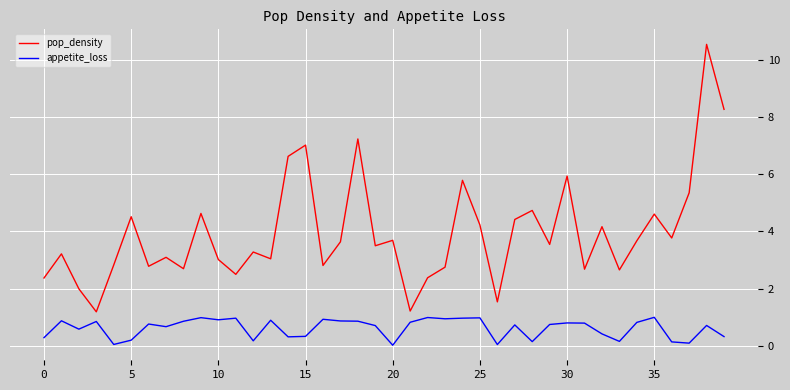

Which series has the widest spread of values?

pop_density